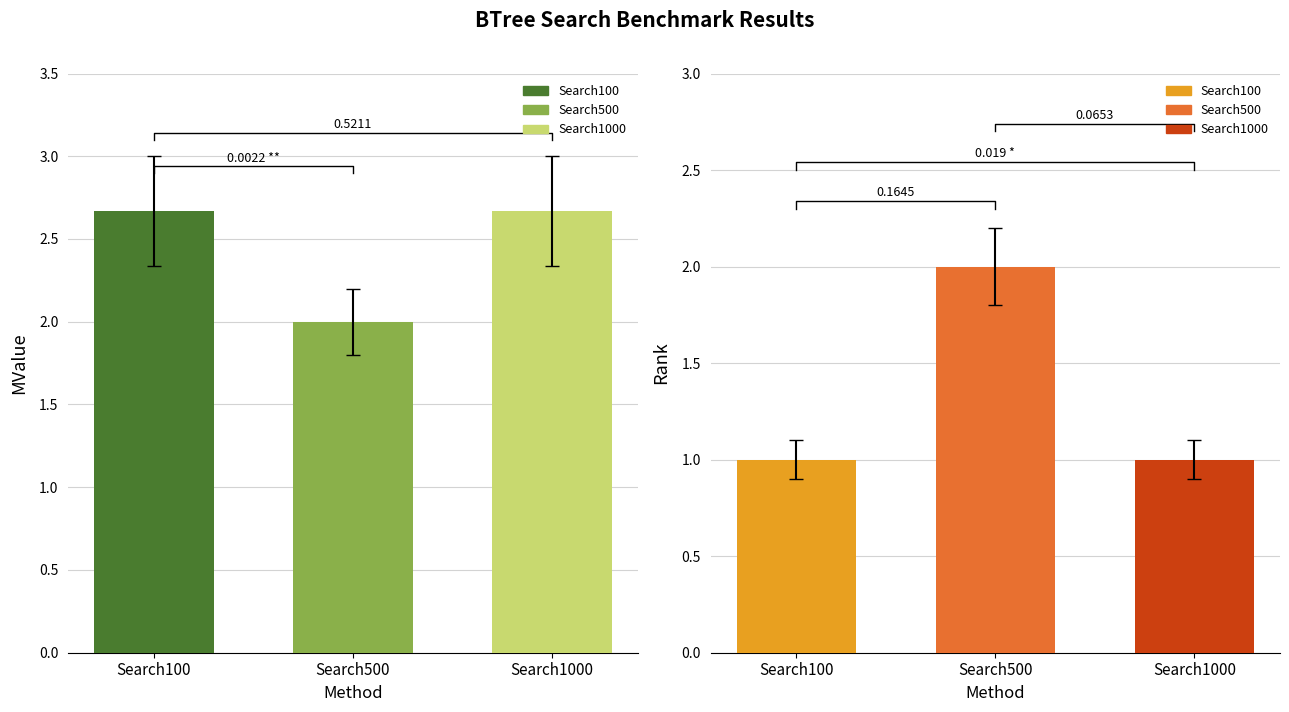

Reading right to left, what are all the values shown in this chart?

MValue: BTreeTestSearch1000=2.7	BTreeTestSearch500=2.0	BTreeTestSearch100=2.7
Rank: BTreeTestSearch1000=1.0	BTreeTestSearch500=2.0	BTreeTestSearch100=1.0